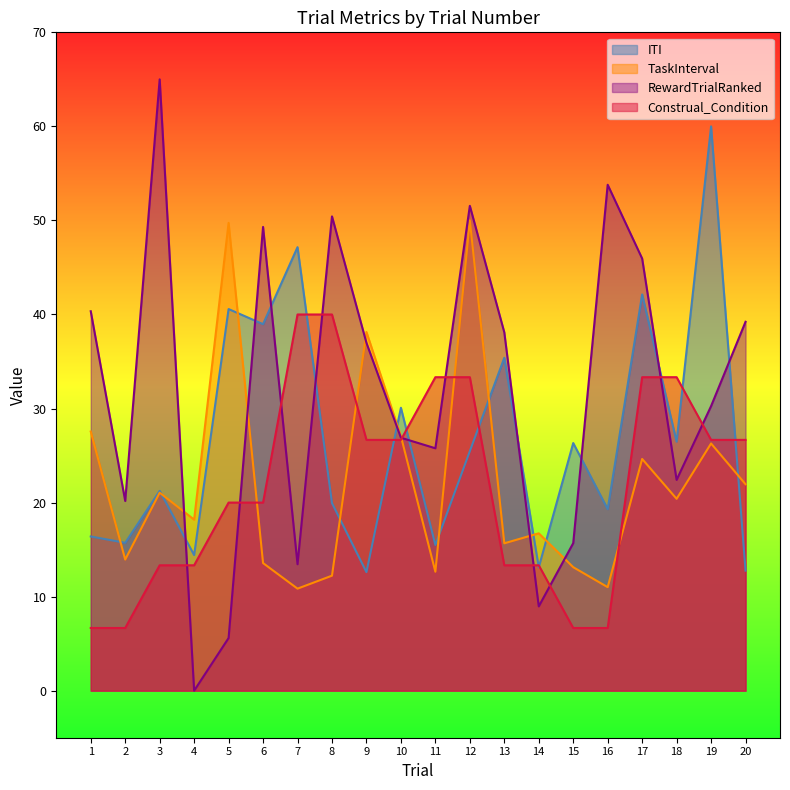

The value of ITI at 13 is 35.4. True or false?

True